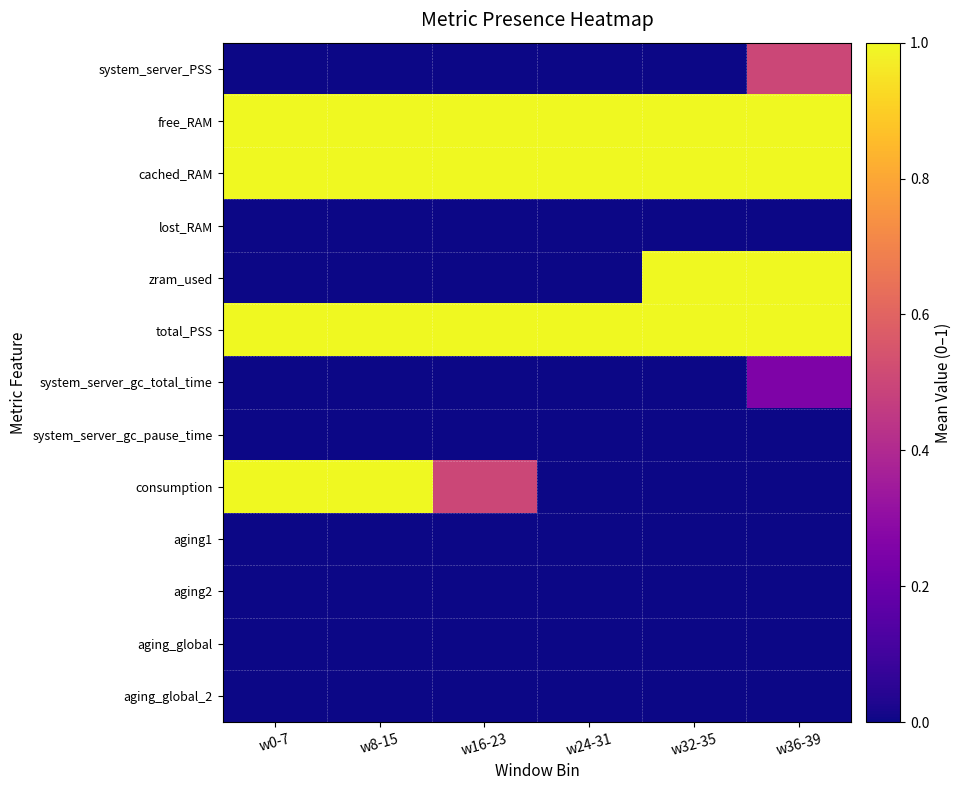

How many data points does each series have?

6